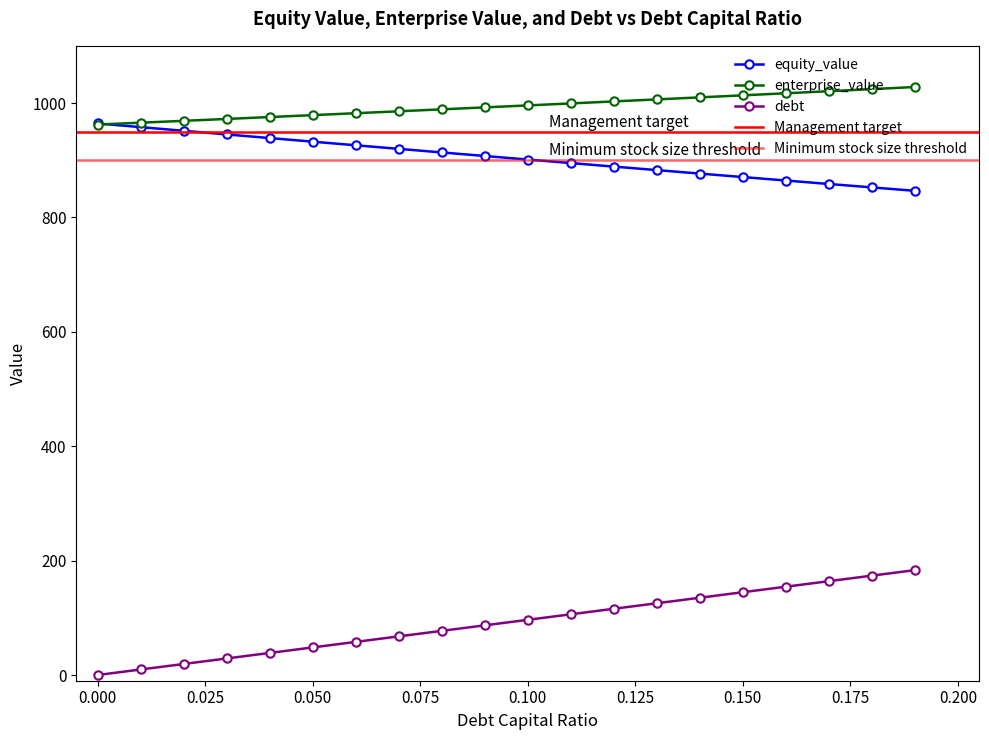

Is the value of equity_value at 0.13 greater than the value of enterprise_value at 0.01?

No